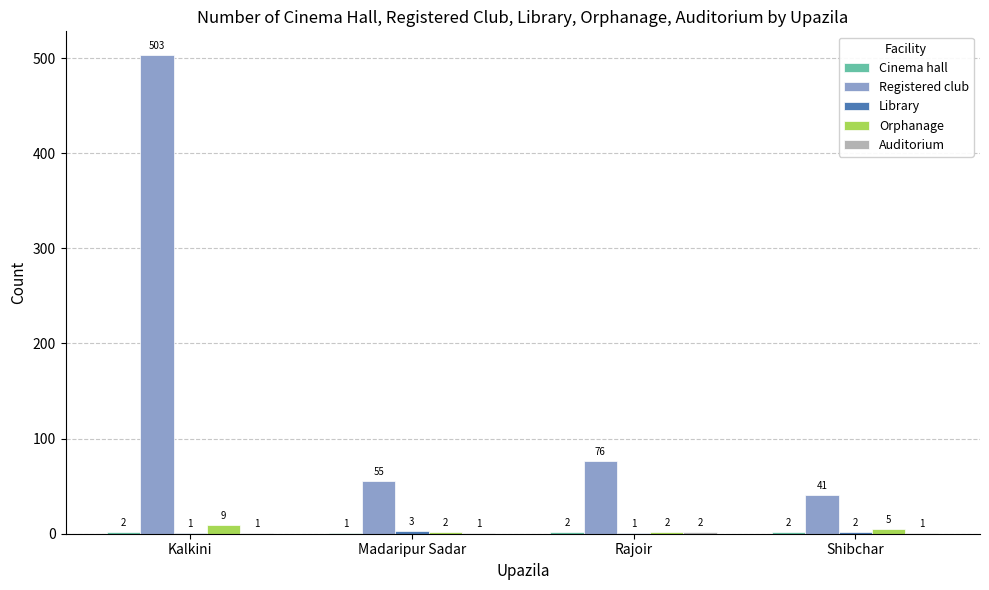

What is the sum of all Orphanage values?

18